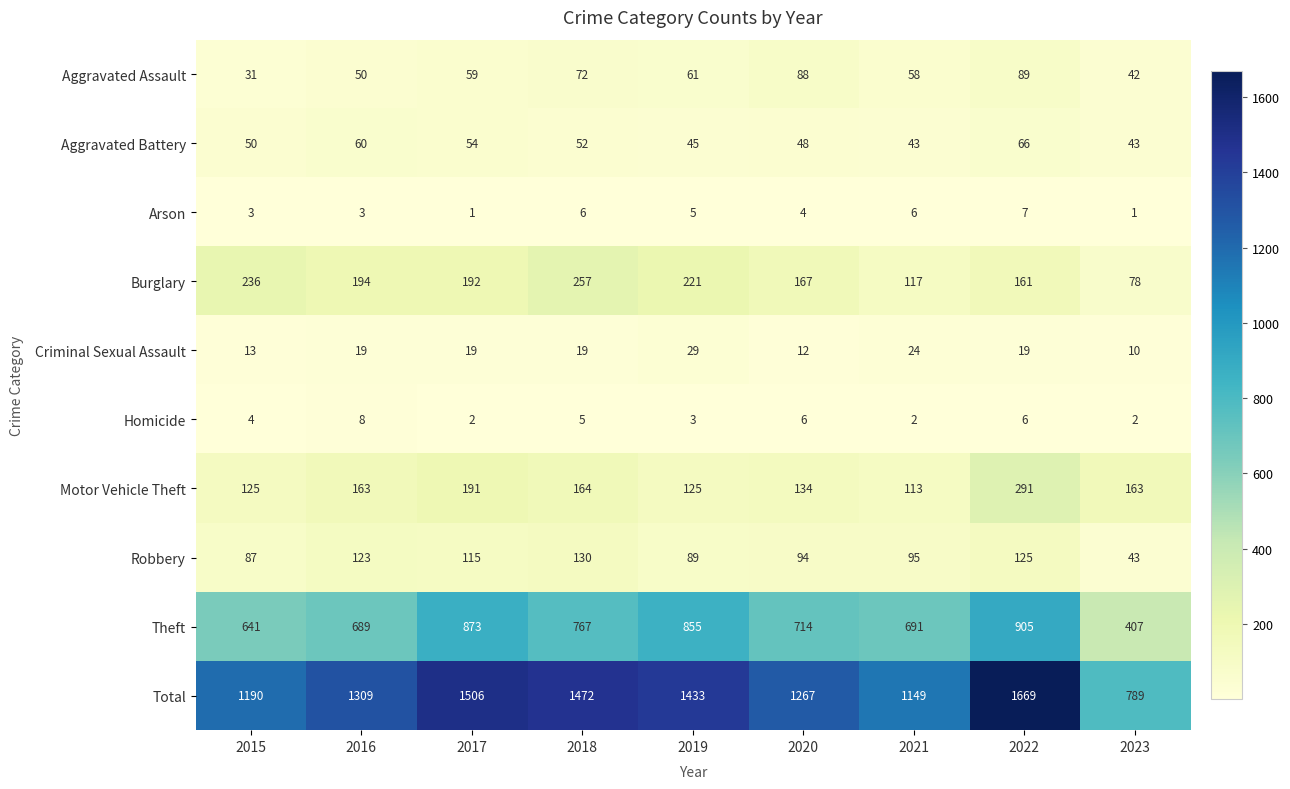

True or false: Aggravated Battery has a value of 66 at 2022.

True